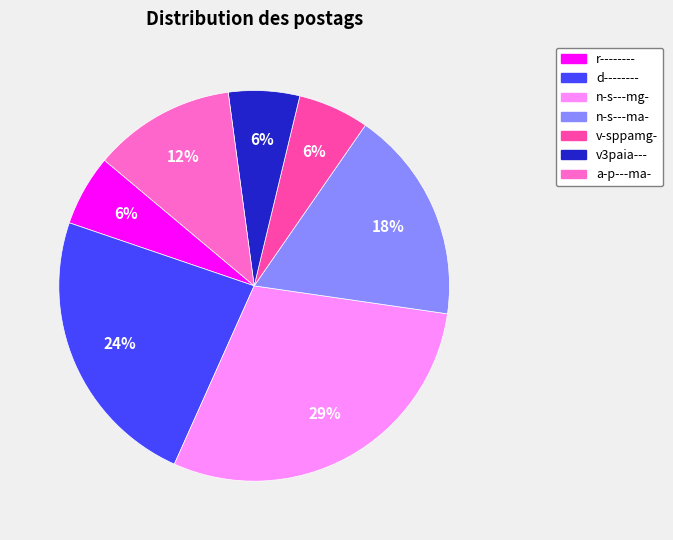

What is the ratio of the value at a-p---ma- to the value at d--------?

0.5